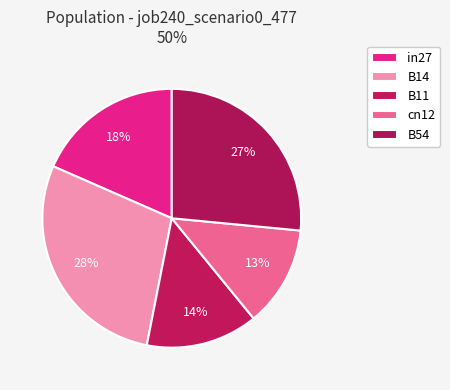

How many slices are in this pie chart?

5